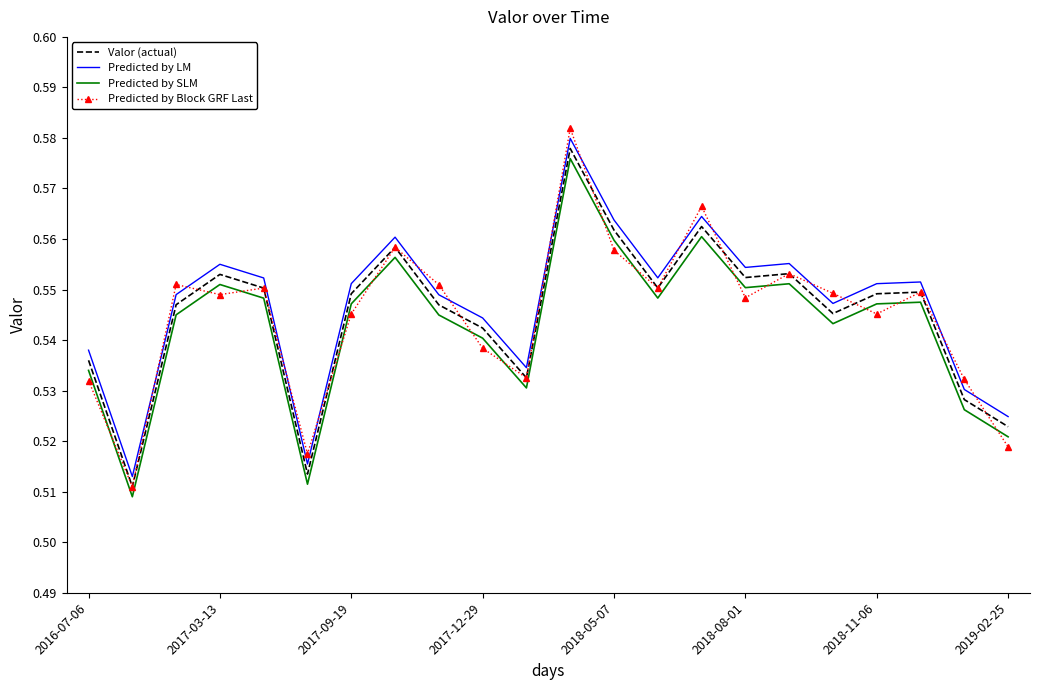

Which series has the largest range (max minus min)?

Predicted by Block GRF Last